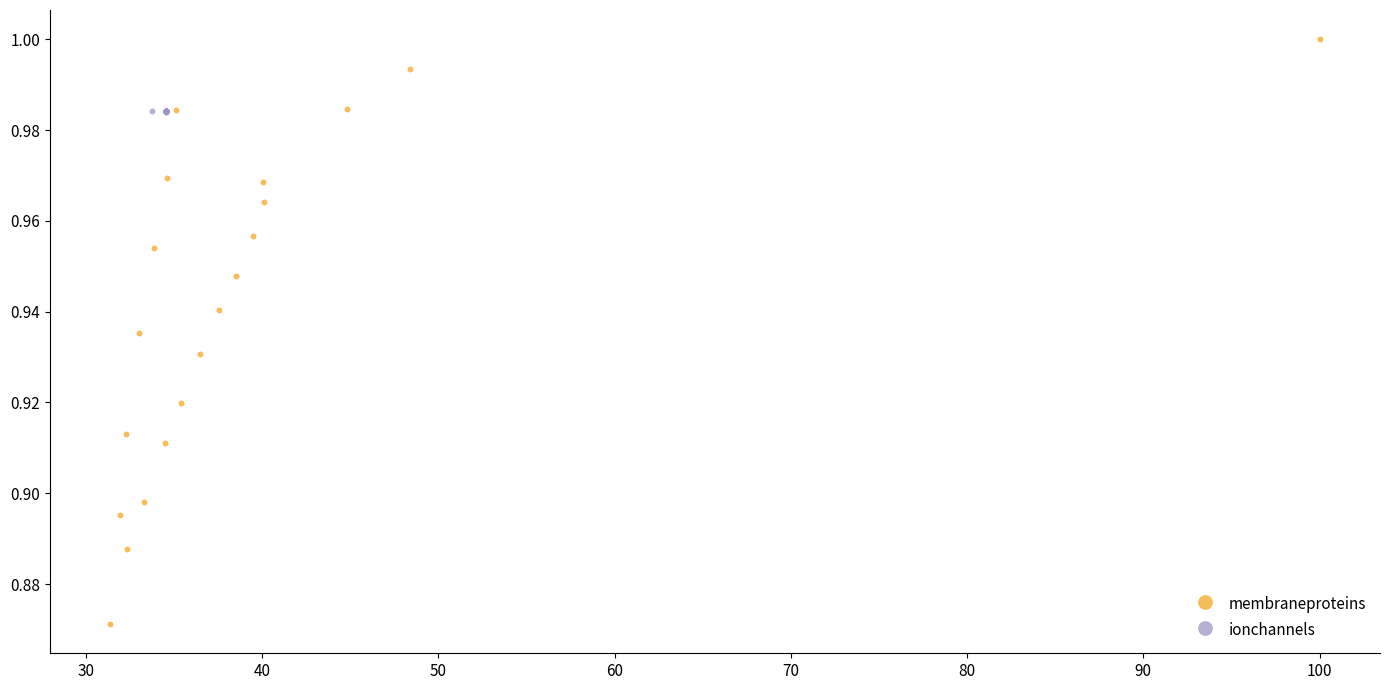

Which series contains the lowest Y value?

membraneproteins